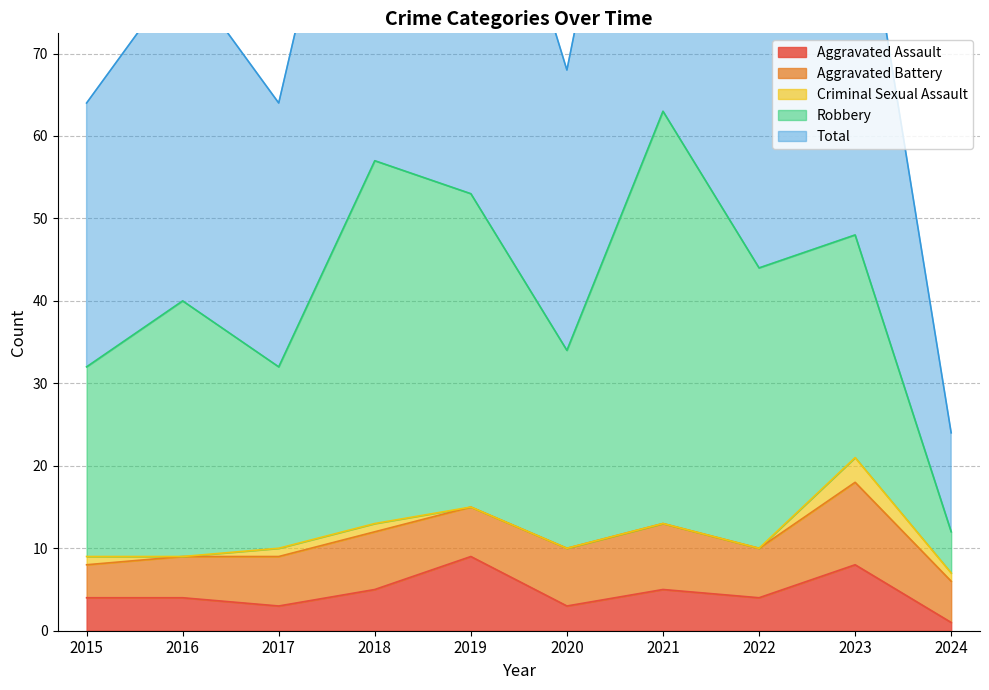

At which label does Robbery reach its peak?

2021